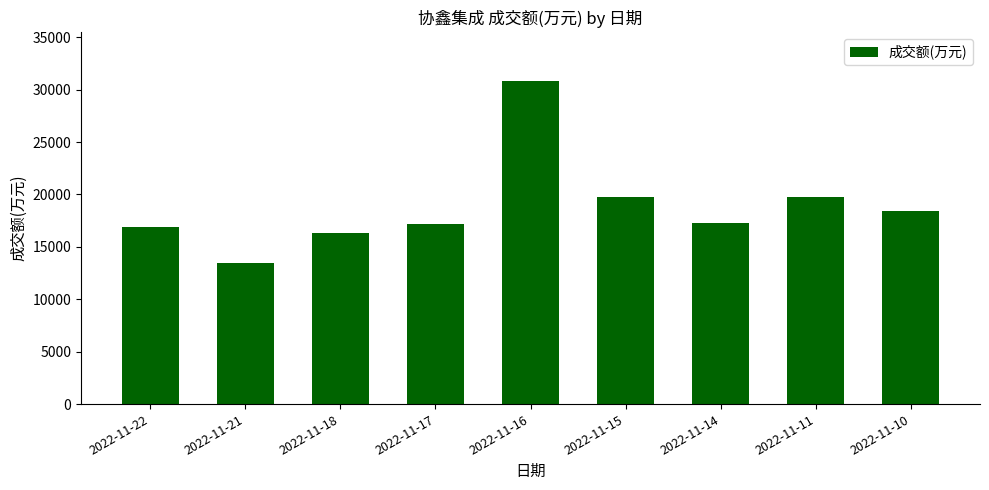

What is the greatest value displayed?

30840